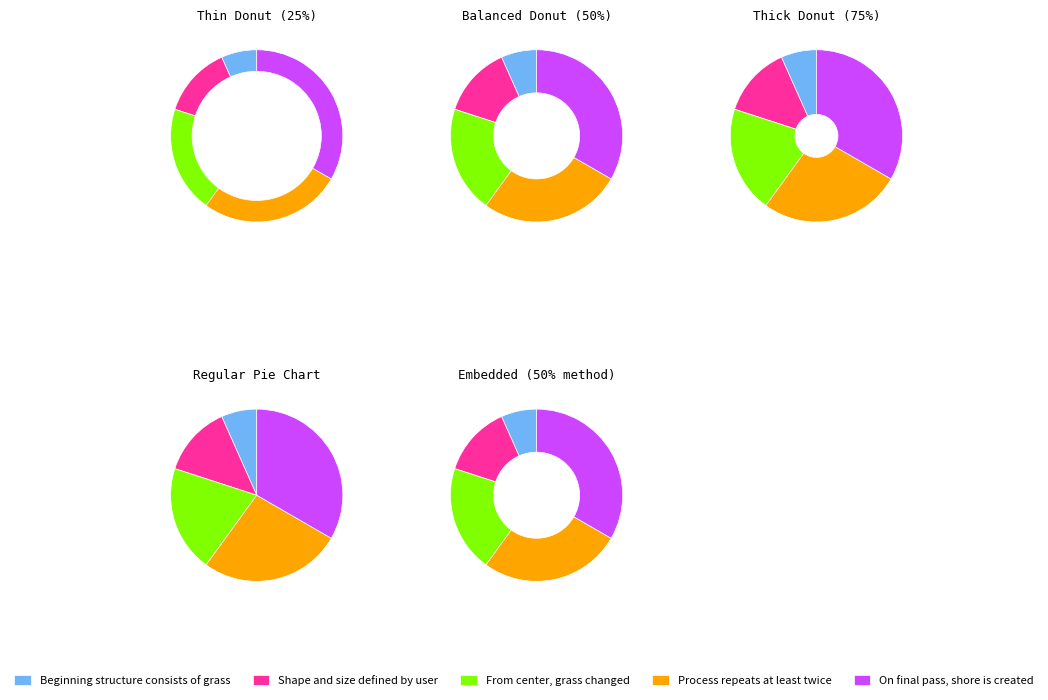

To the nearest percent, what is the difference between the Beginning structure consists of grass and Process repeats at least twice slice percentages?

20%